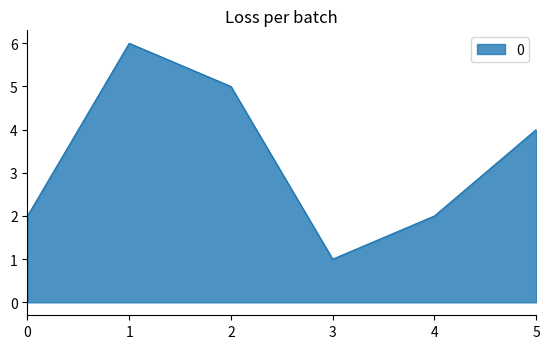

At which label does the data first exceed 4?

1